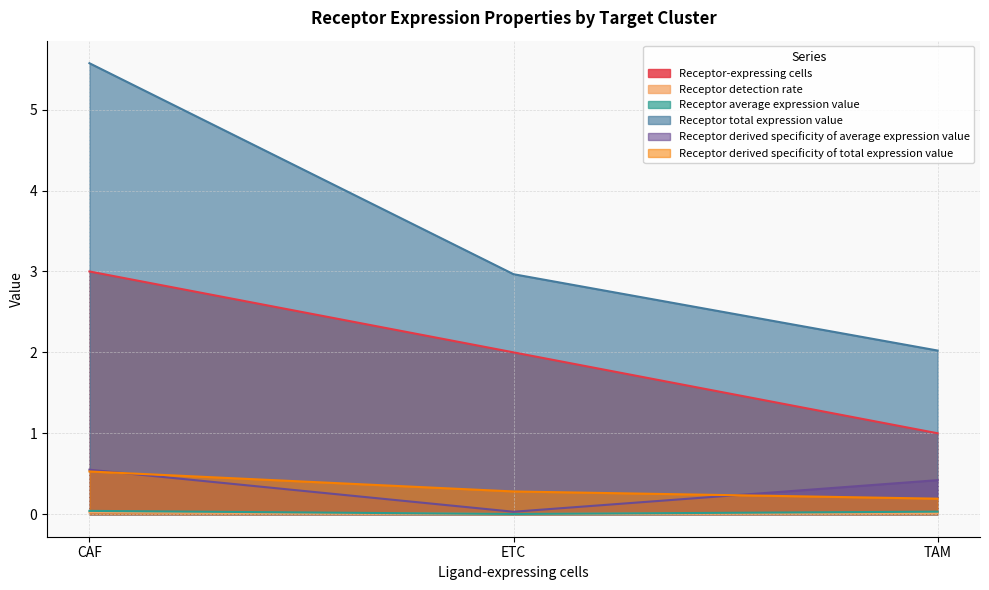

Which label corresponds to the smallest value in the chart?

ETC